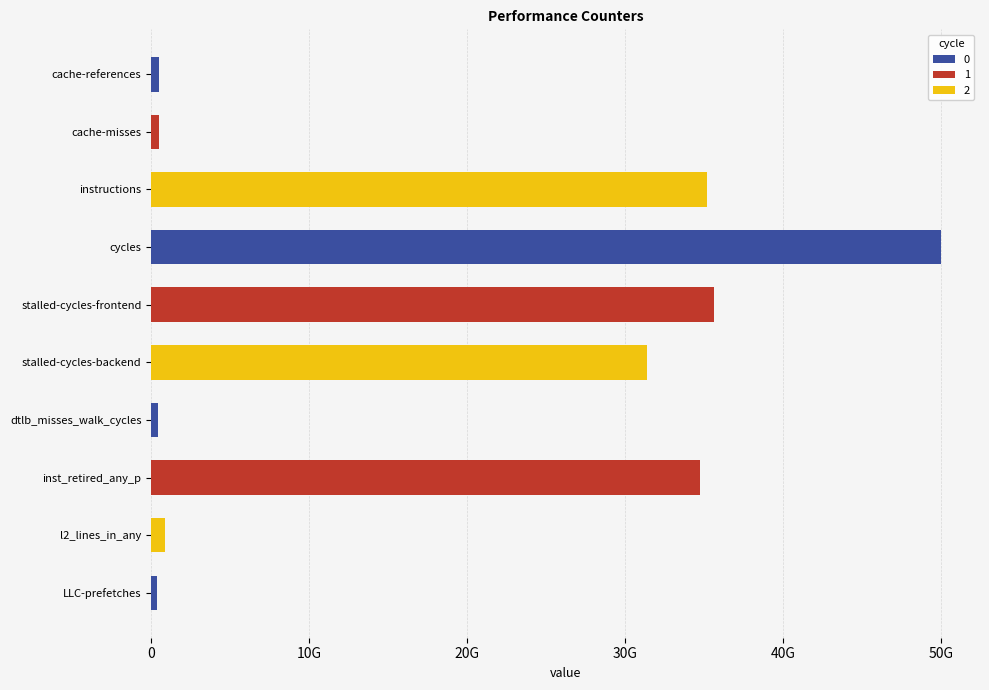

What is the difference between the second highest and second lowest values?

35185097992